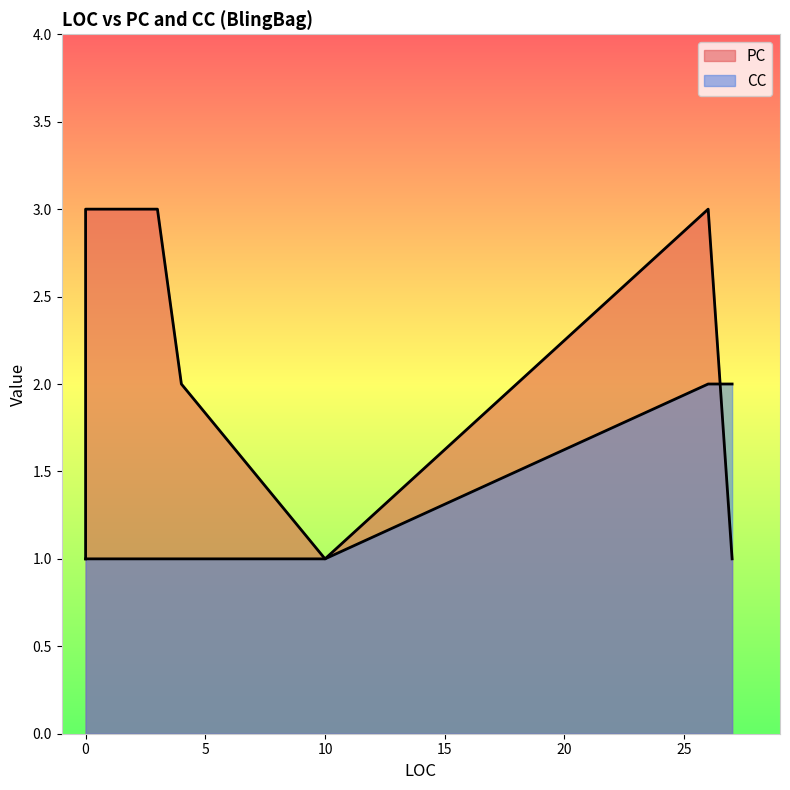

Read the PC value at 10.

1